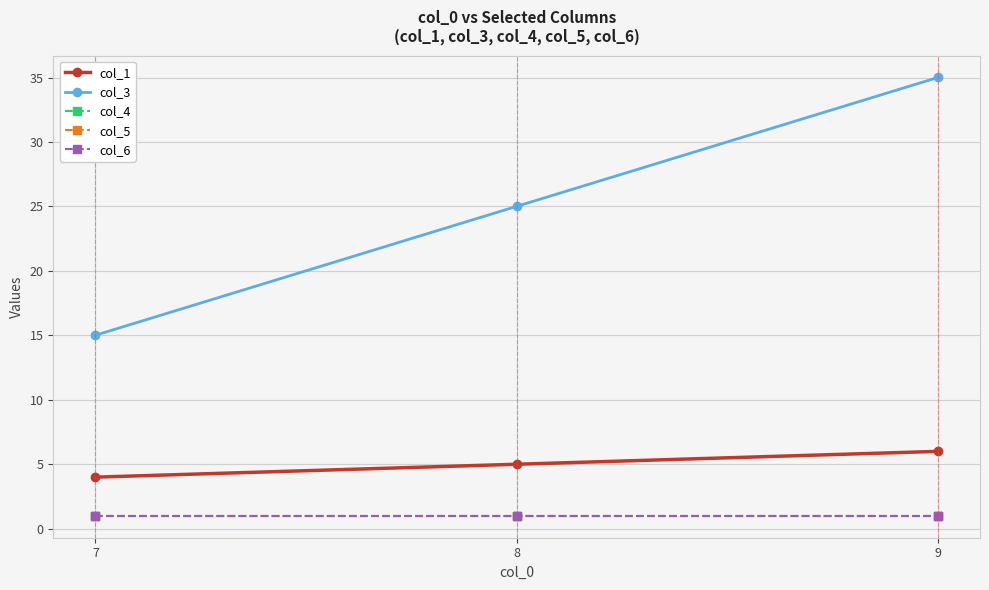

At how many categories does at least one series exceed 34?

1